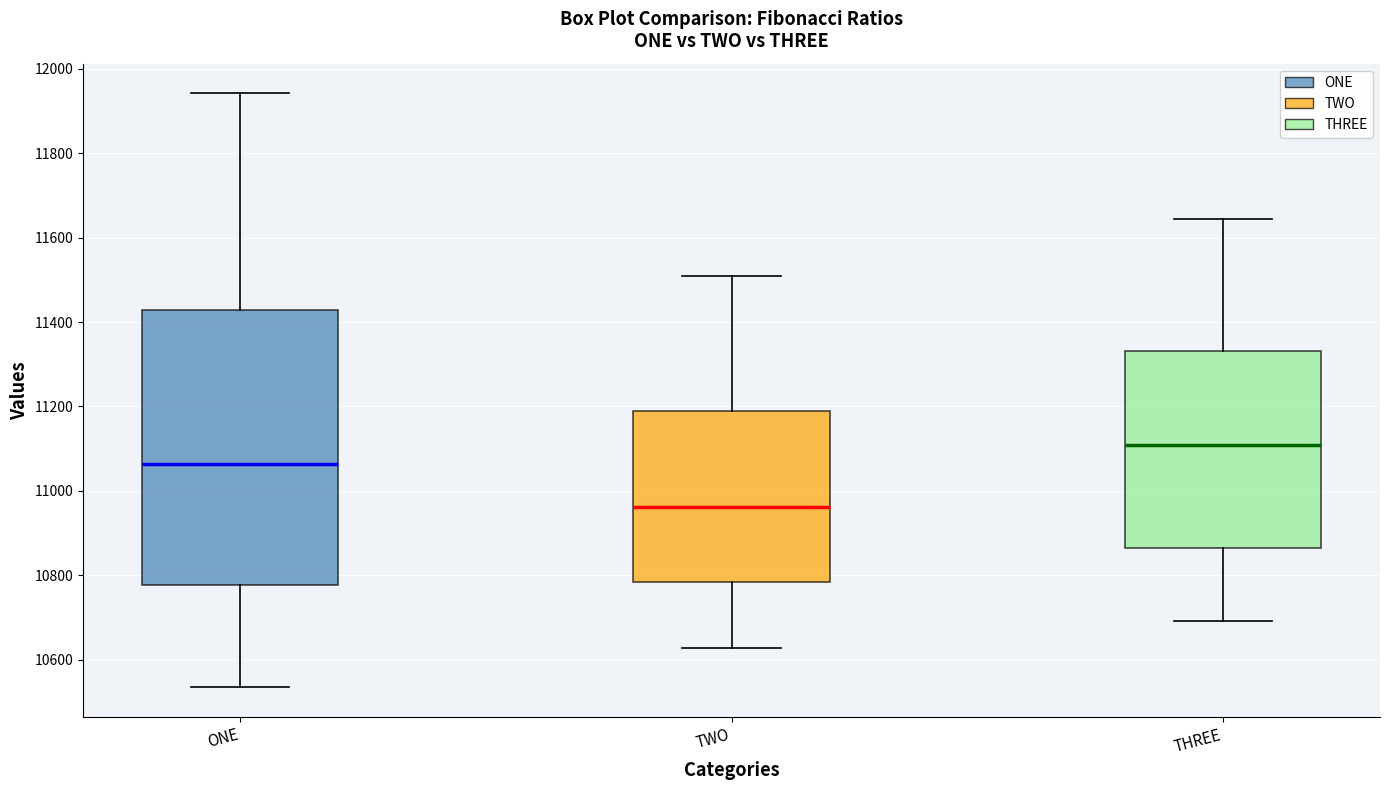

Reading left to right, read every box against the y-axis: the position of its median line, the range the box covers, and the ends of its whiskers. The values are not printed on the chart, so give them approximately, as read against the axis.

ONE: median 11060, box 10780 to 11420, whiskers 10540 to 11940
TWO: median 10960, box 10780 to 11180, whiskers 10620 to 11500
THREE: median 11100, box 10860 to 11340, whiskers 10700 to 11640